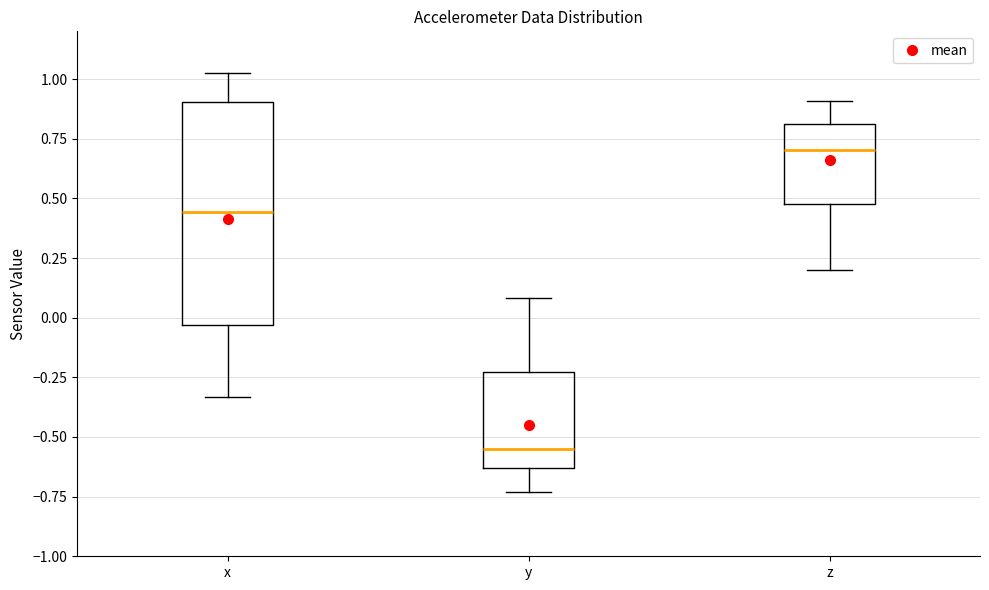

Reading left to right, read every box against the y-axis: the position of its median line, the range the box covers, and the ends of its whiskers. The values are not printed on the chart, so give them approximately, as read against the axis.

x: median 0.45, box -0.05 to 0.90, whiskers -0.35 to 1.00
y: median -0.55, box -0.65 to -0.25, whiskers -0.75 to 0.10
z: median 0.70, box 0.50 to 0.80, whiskers 0.20 to 0.90